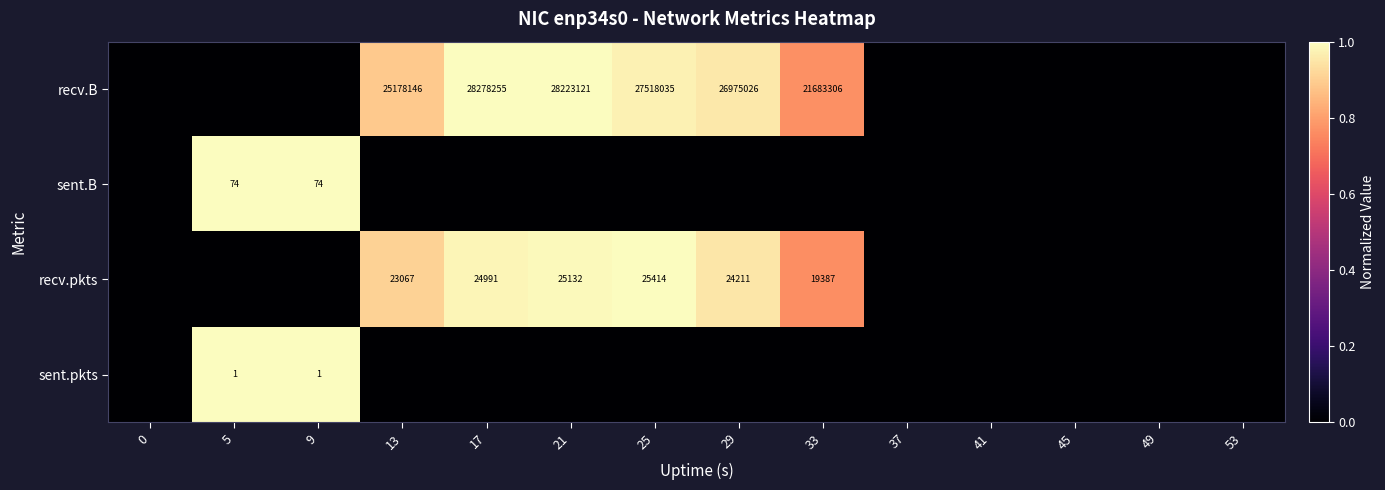

Is it true that recv.B equals 25178146 at 13?

True